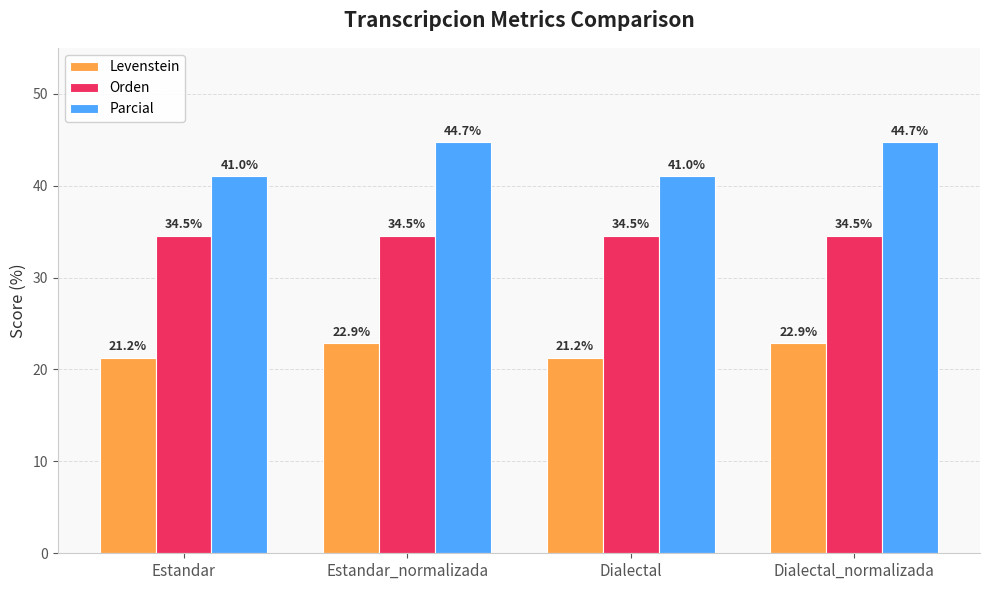

Is the value of Orden at Estandar_normalizada greater than the value of Parcial at Estandar_normalizada?

No